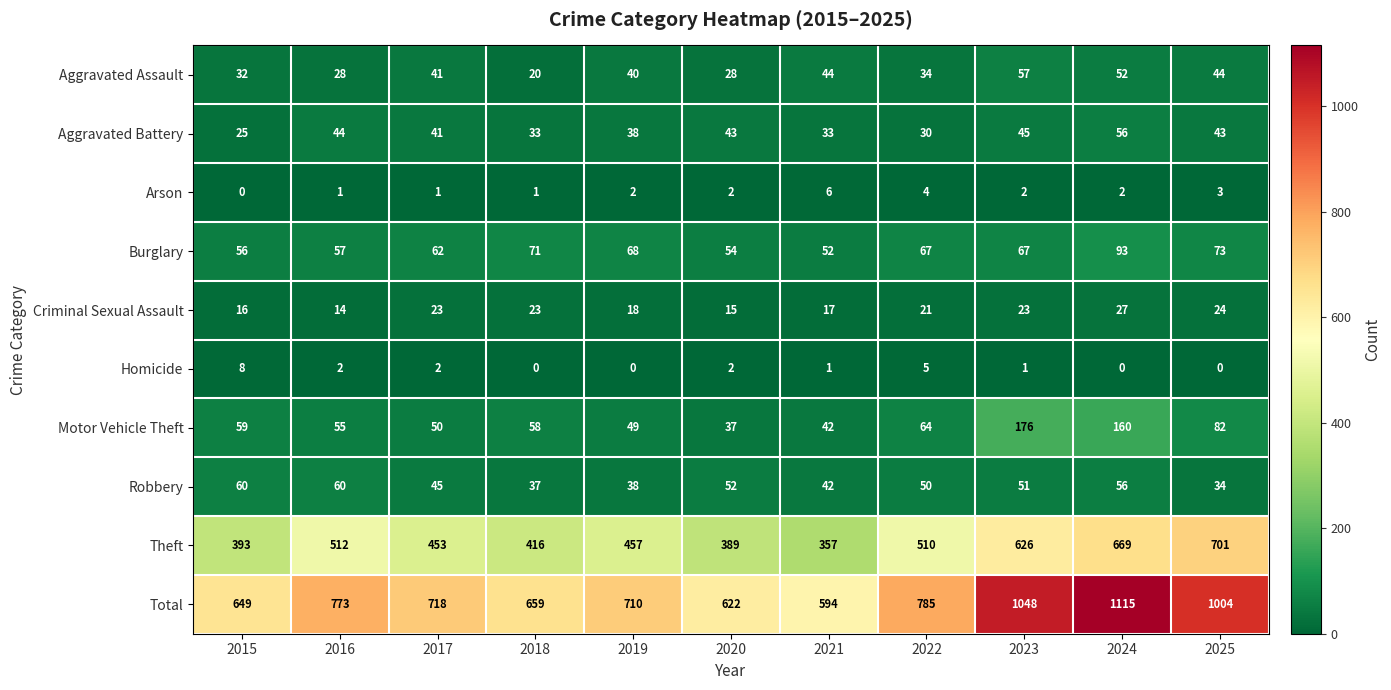

Is it true that Homicide equals 0 at 2019?

True